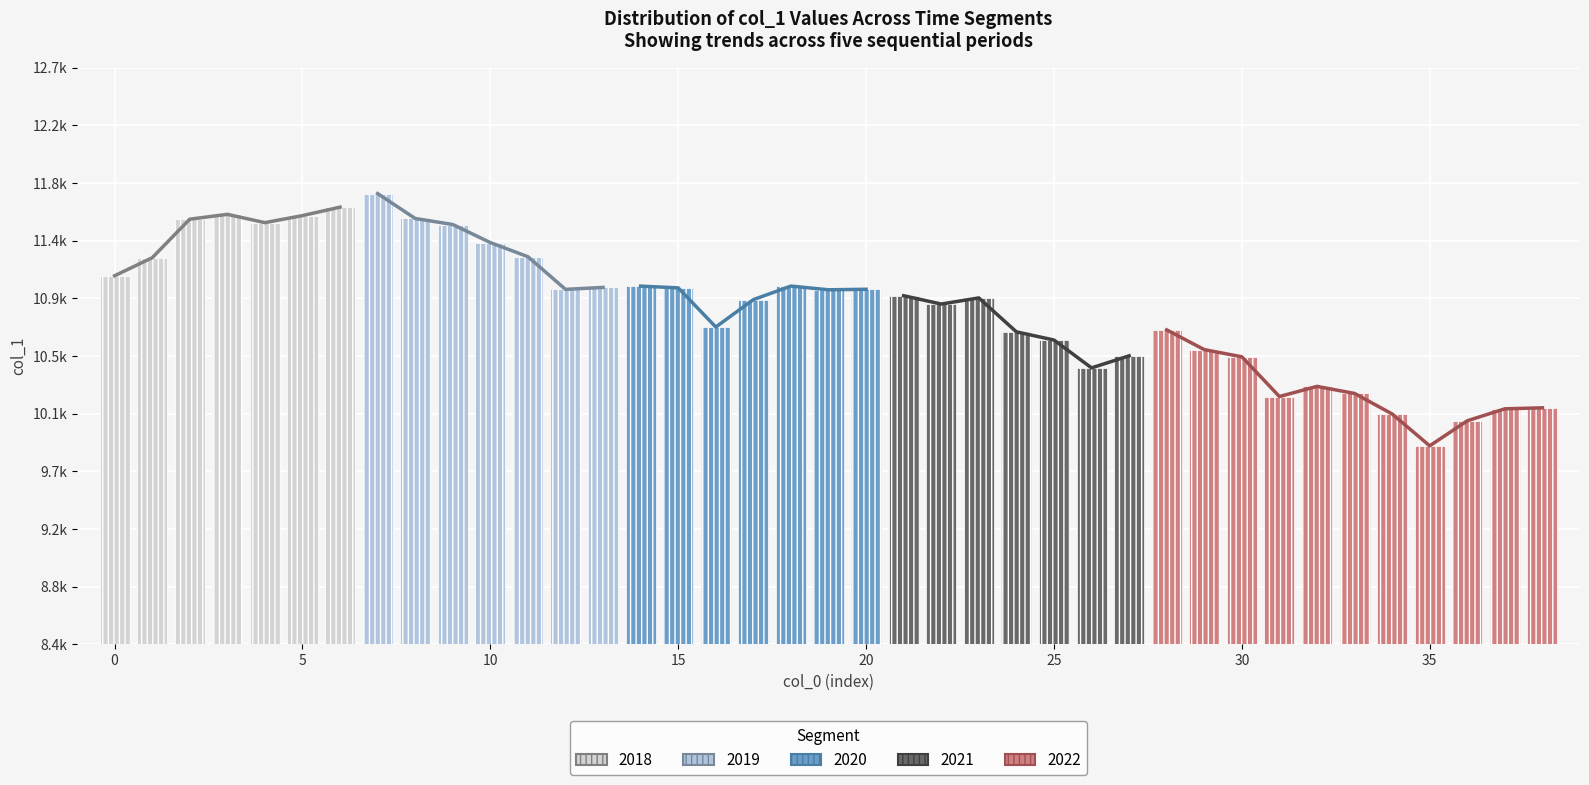

What is the value of the 29th bar from the left?

10712.1